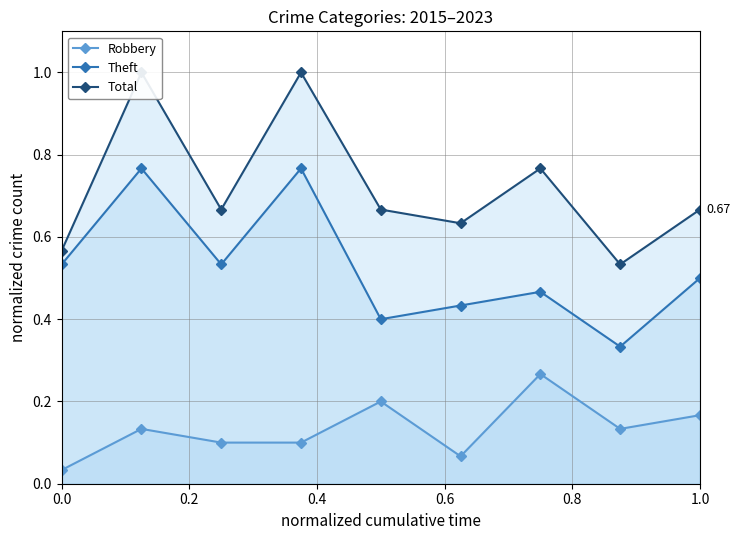

In Robbery, how many points are higher than both neighbors (excluding endpoints)?

3